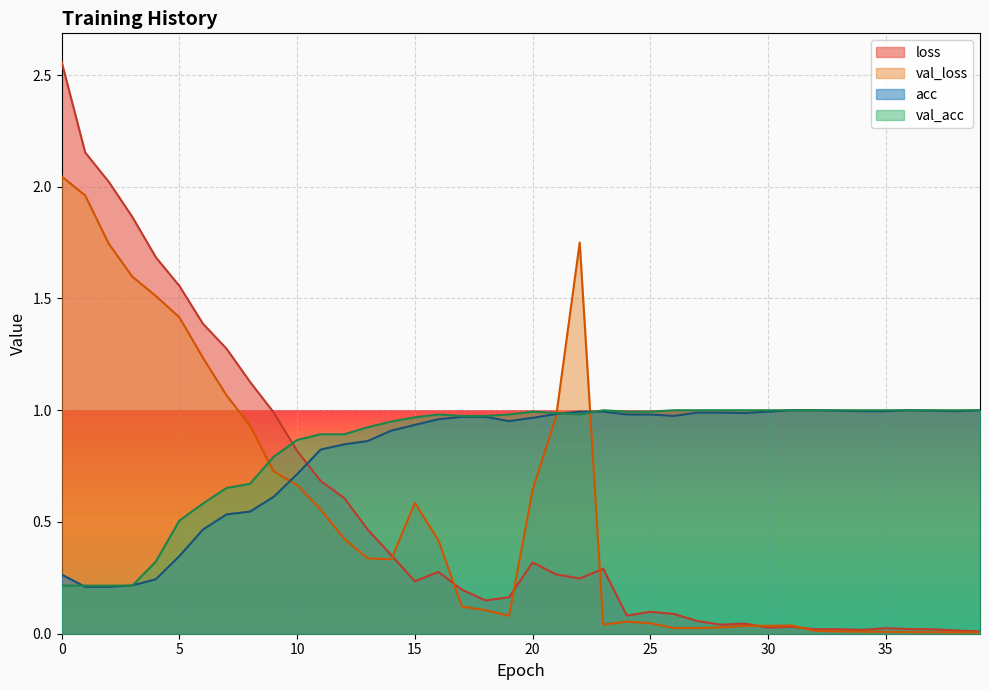

What is the sum of all val_acc values?

33.7